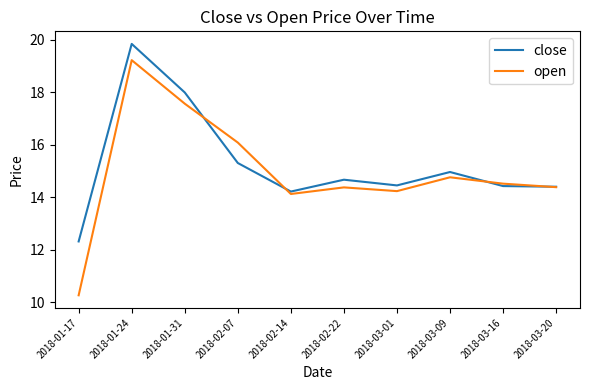

The close series shows 22.4 at 2018-03-01. True or false?

False